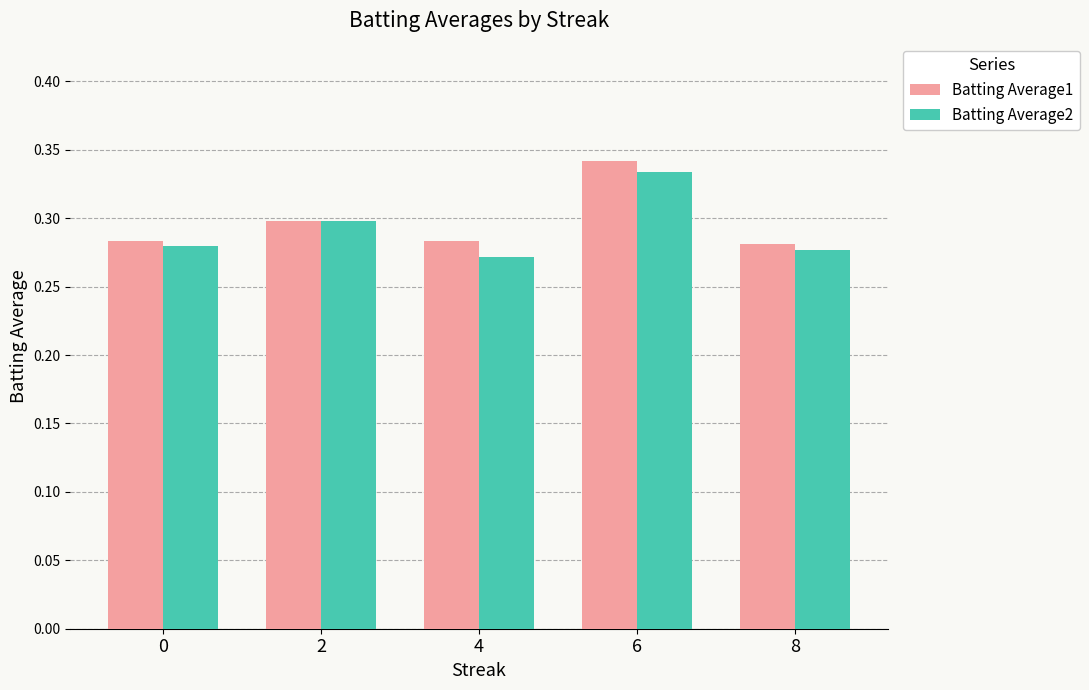

How many bars are there in total?

10